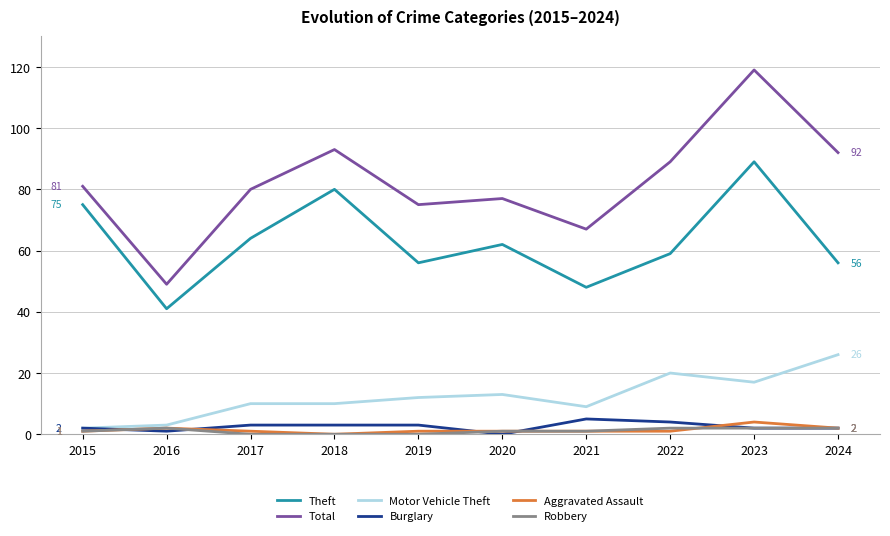

Between 2021 and 2023, which series saw the biggest shift?

Total